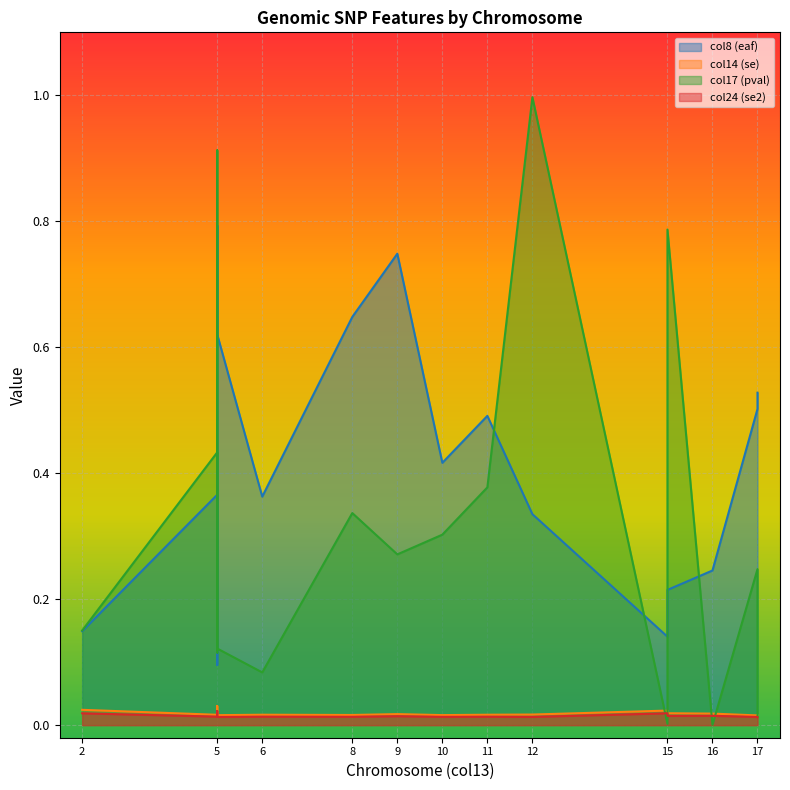

Between 16 and 17, which series saw the biggest shift?

col8 (eaf)